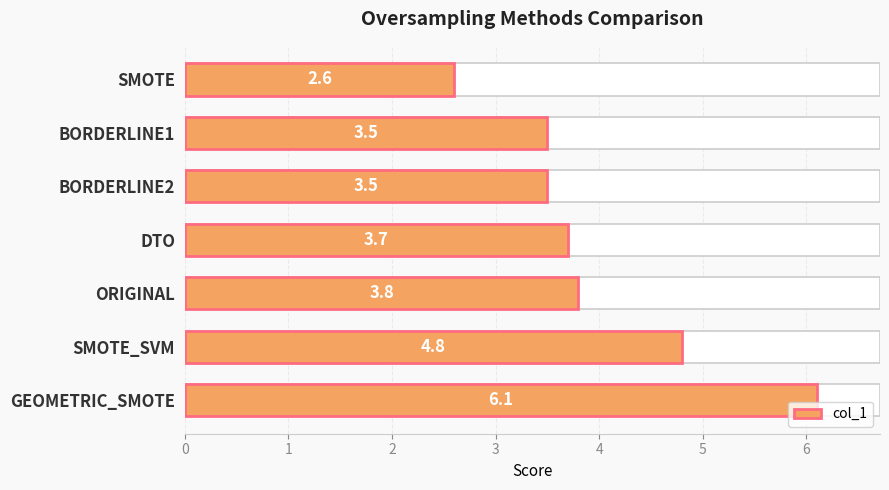

List the labels in order of value, largest first.

GEOMETRIC_SMOTE, SMOTE_SVM, ORIGINAL, DTO, BORDERLINE1, BORDERLINE2, SMOTE